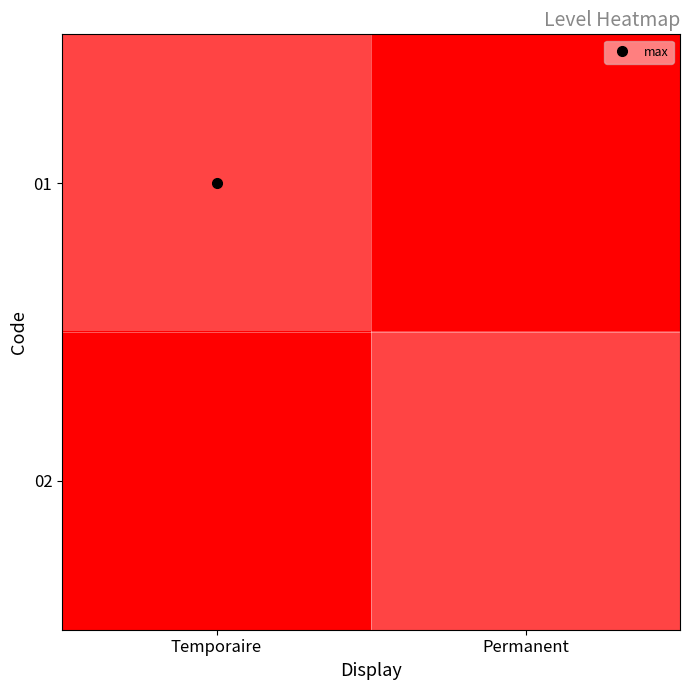

At which category does the chart reach its peak across all series?

Temporaire